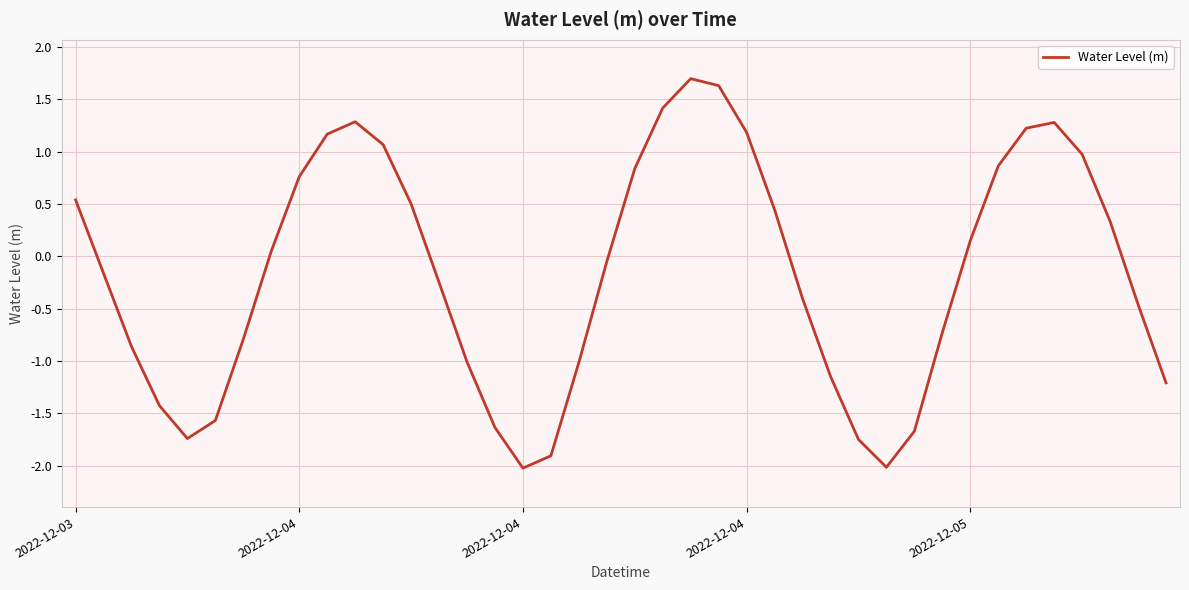

What is the difference between the maximum and minimum values?

3.7